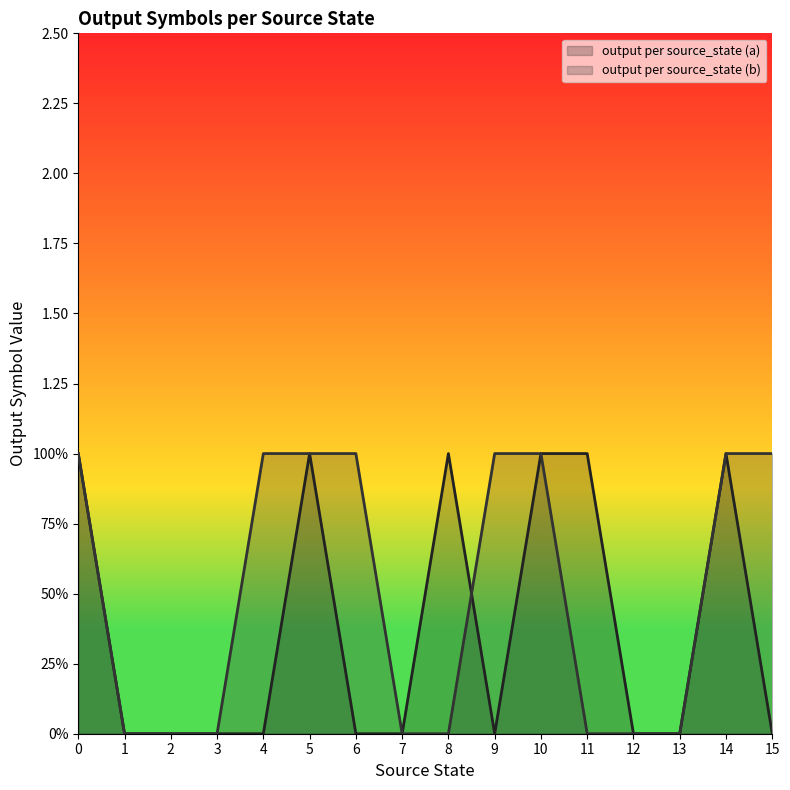

Where is output per source_state (b) nearest to the value 0?

1